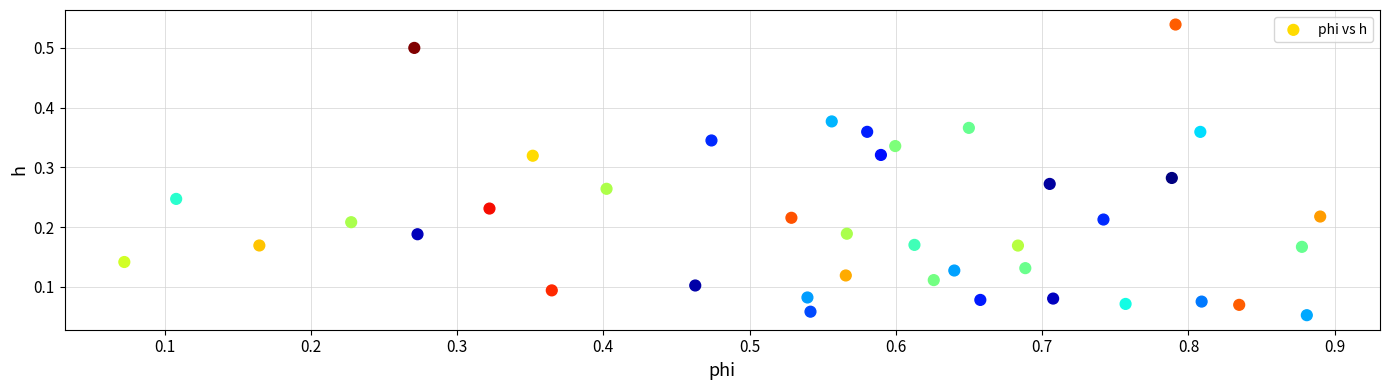

What is the range of X values (max minus min)?

0.8